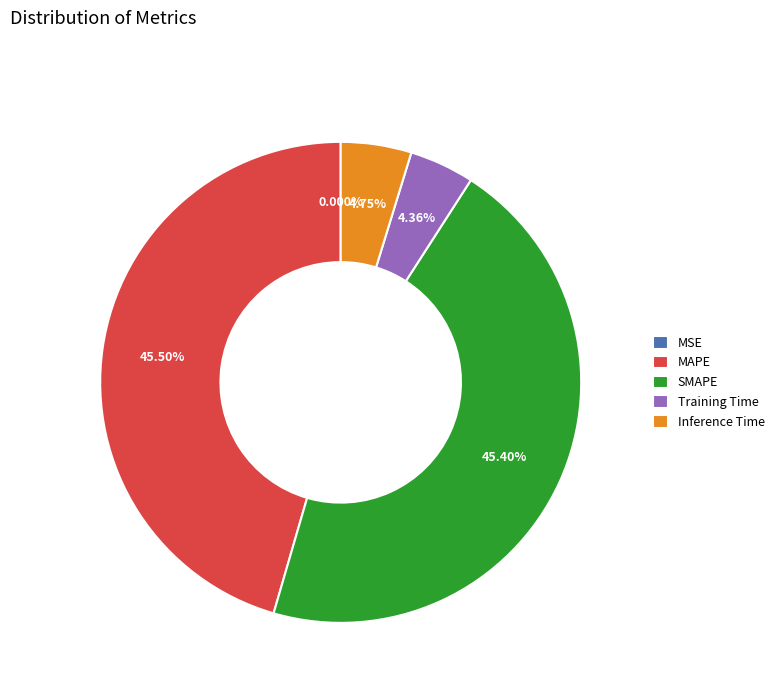

What percentage is the Inference Time slice, to the nearest percent?

5%